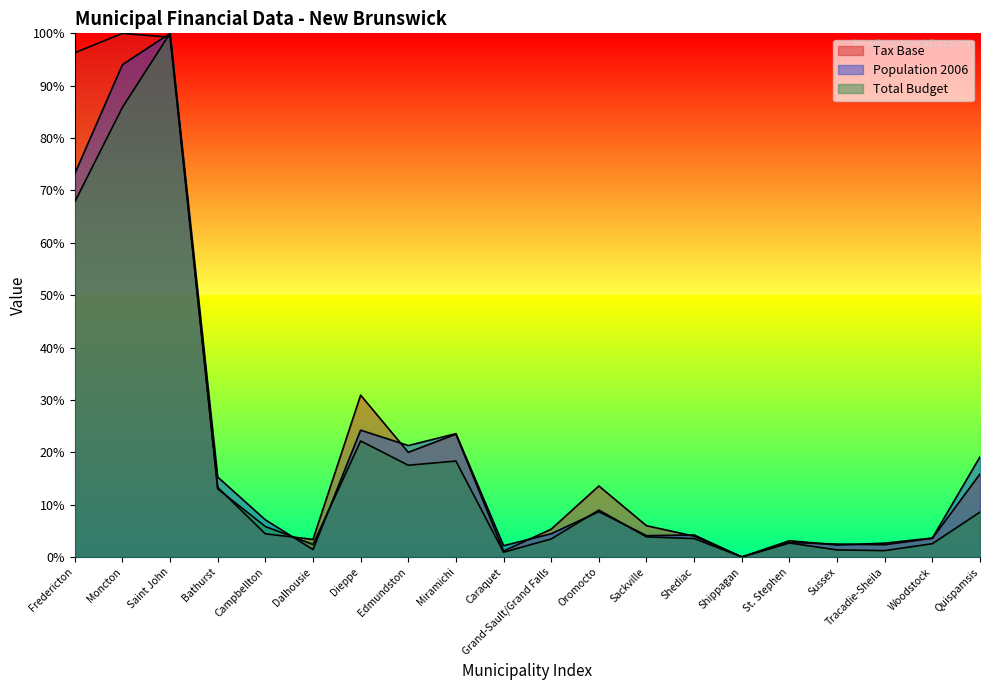

Does the chart have visible grid lines?

No